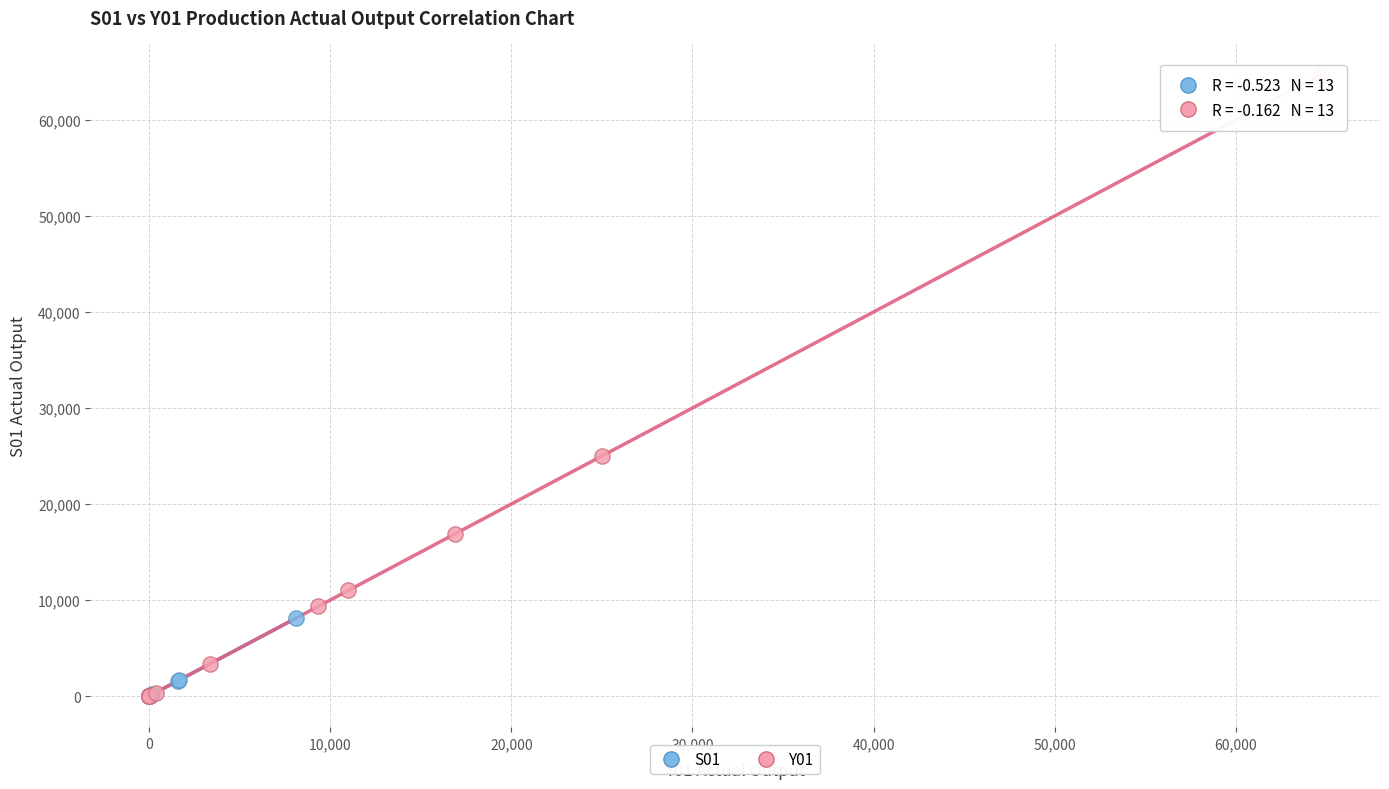

Which series contains the highest Y value?

Y01